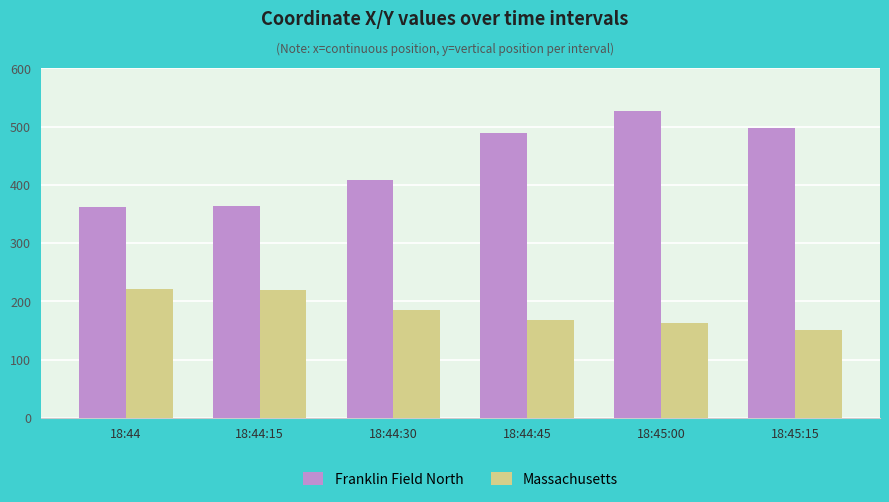

At which category is the sum across all series the highest?

18:45:00